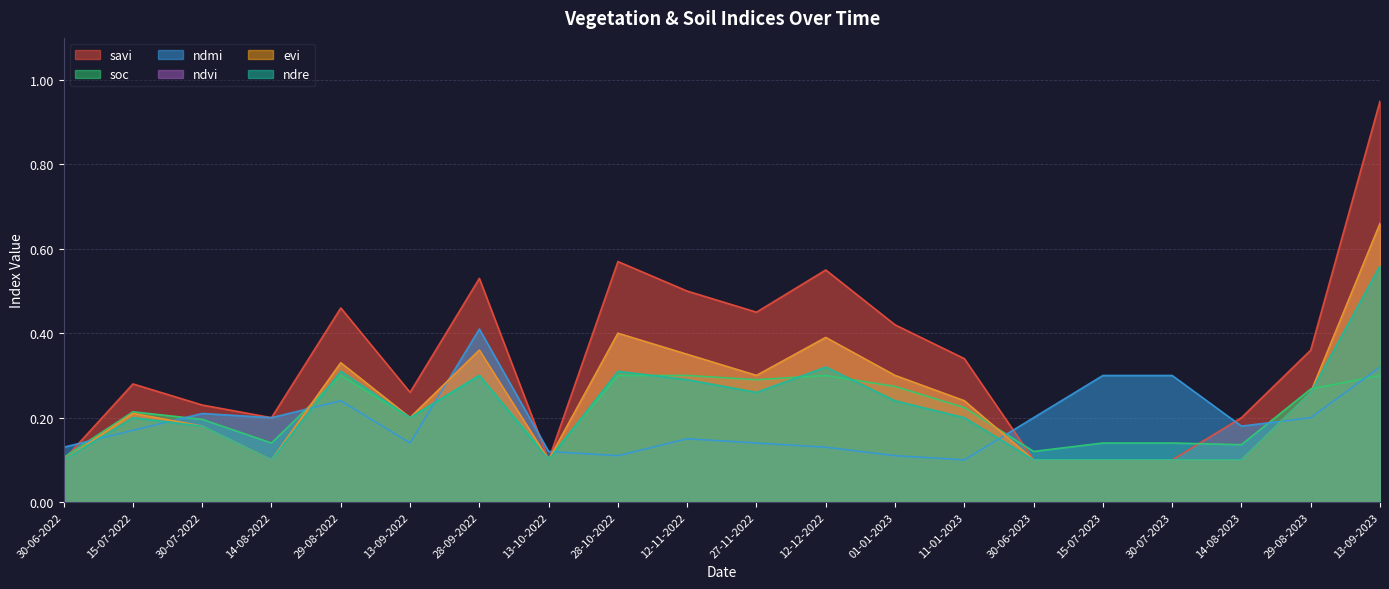

True or false: ndvi and ndre cross at least once.

False